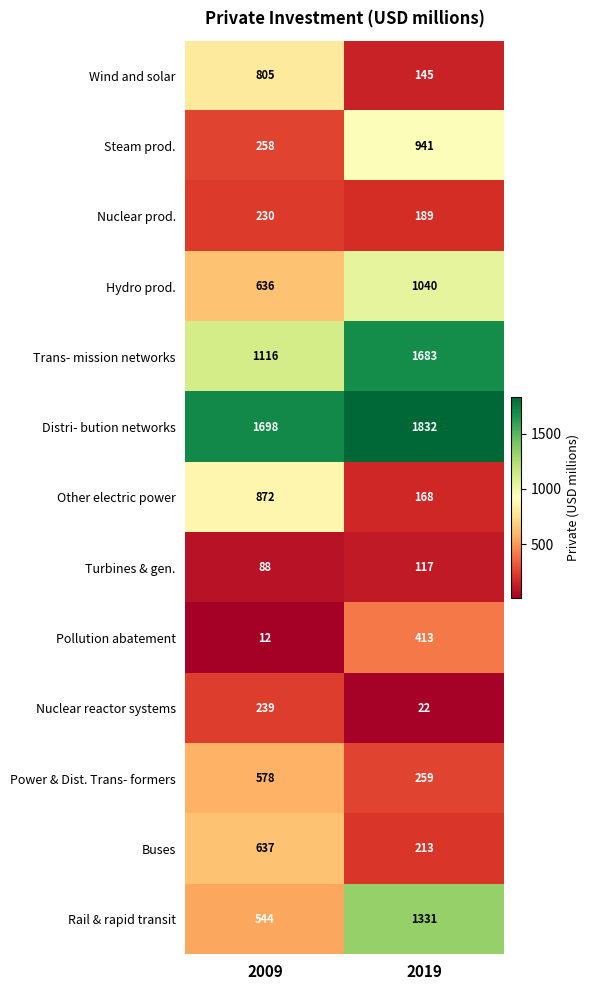

At which category is the sum across all series the highest?

2019